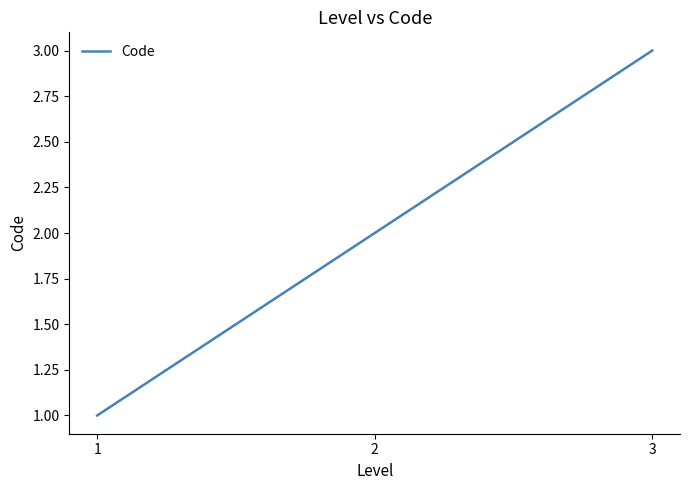

The chart shows a value of 2 at 1. True or false?

False